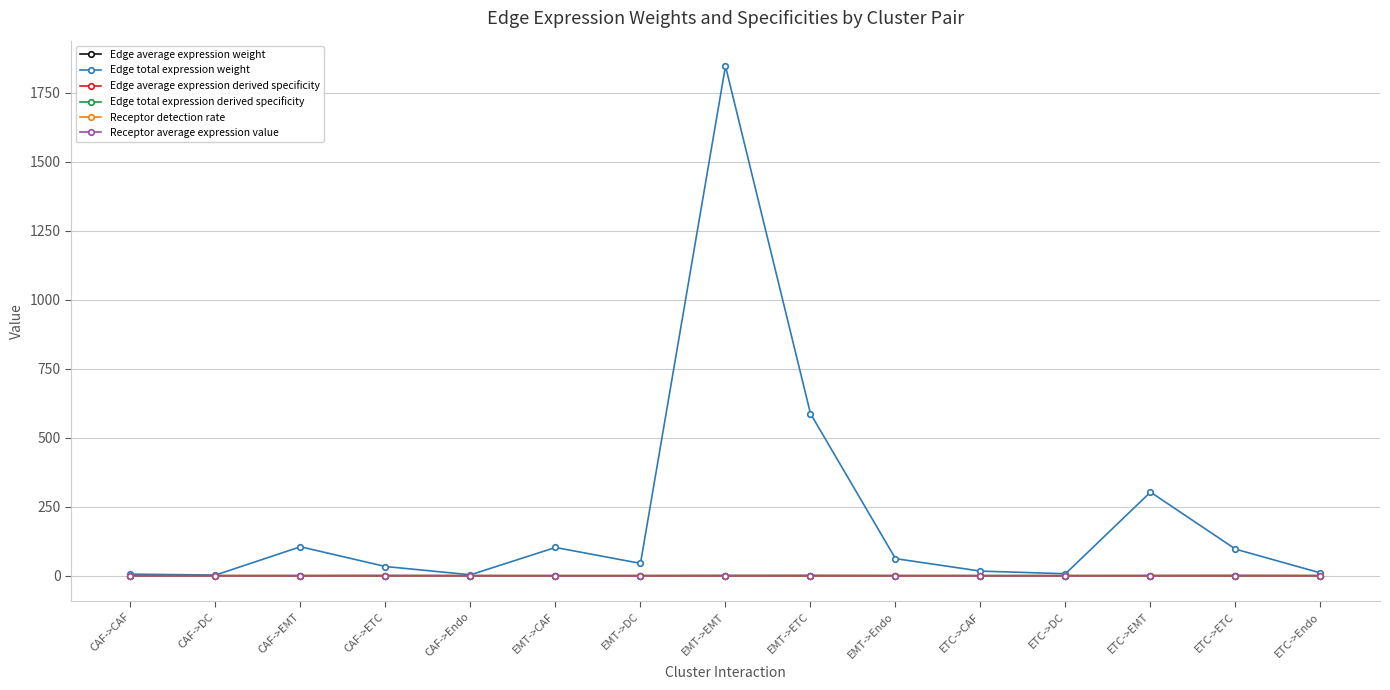

Which series has the largest range (max minus min)?

Edge total expression weight